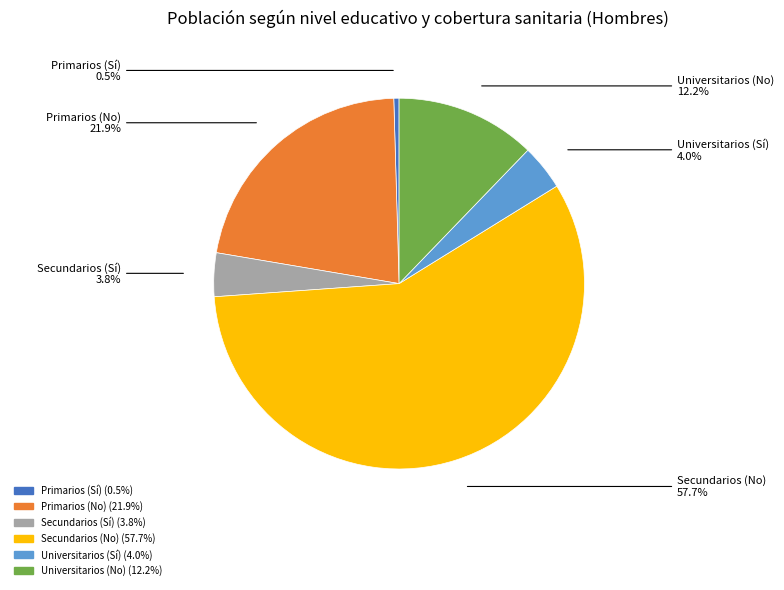

To the nearest percent, what is the average slice percentage?

17%